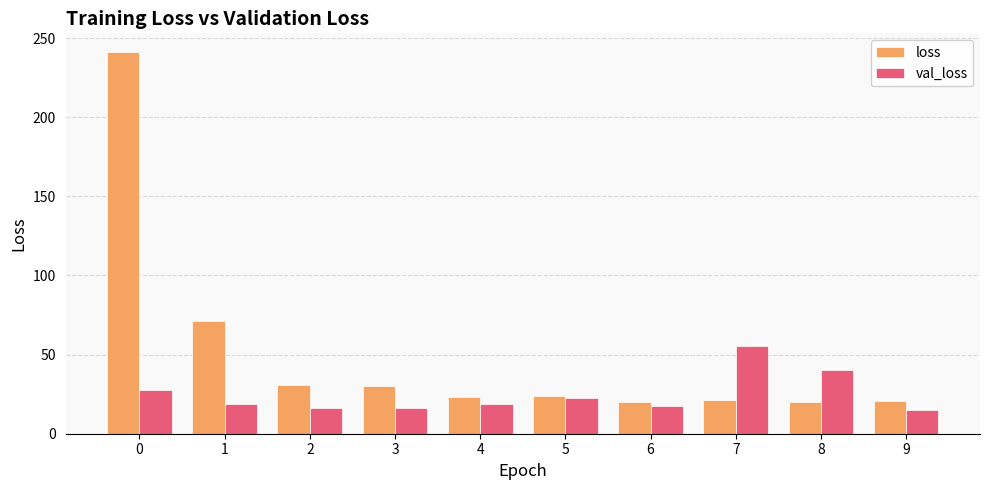

What is the difference between the maximum and second lowest values in the loss series?

220.7